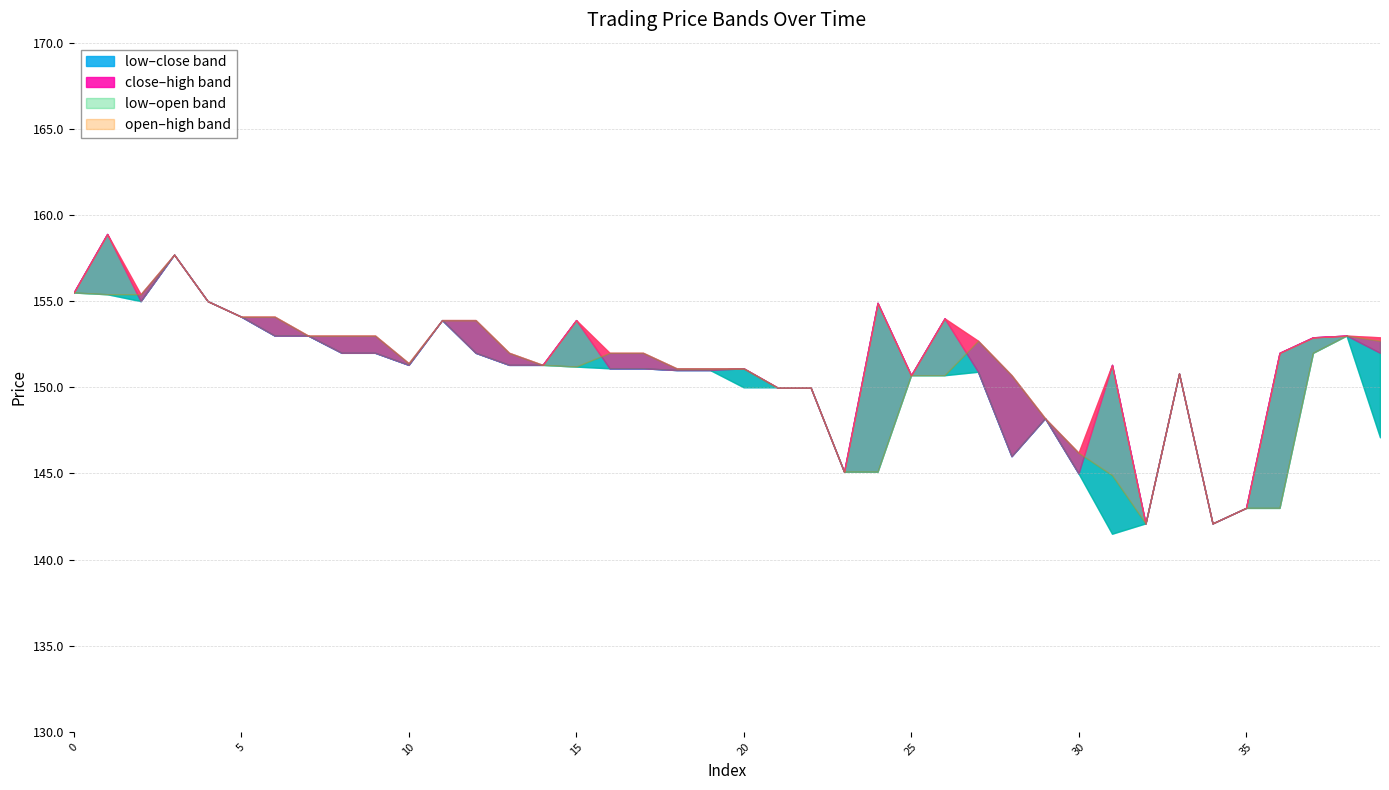

Reading left to right, transcribe all the data shown in this chart.

open: 155.5	155.4	155.4	157.7	155.0	154.1	154.1	153.0	153.0	153.0	151.4	153.9	153.9	152.0	151.3	151.2	152.0	152.0	151.1	151.1	151.1	150.0	150.0	145.1	145.1	150.7	150.7	152.7	150.7	148.2	146.2	144.9	142.1	150.8	142.1	143.0	143.0	152.0	153.0	152.7
close: 155.5	158.9	155.0	157.7	155.0	154.1	153.0	153.0	152.0	152.0	151.3	153.9	152.0	151.3	151.3	153.9	151.1	151.1	151.0	151.0	151.1	150.0	150.0	145.1	154.9	150.7	154.0	150.9	146.0	148.2	145.0	151.3	142.1	150.8	142.1	143.0	152.0	152.9	153.0	152.0
high: 155.5	158.9	155.4	157.7	155.0	154.1	154.1	153.0	153.0	153.0	151.4	153.9	153.9	152.0	151.3	153.9	152.0	152.0	151.1	151.1	151.1	150.0	150.0	145.1	154.9	150.7	154.0	152.7	150.7	148.2	146.2	151.3	142.1	150.8	142.1	143.0	152.0	152.9	153.0	152.9
low: 155.5	155.4	155.0	157.7	155.0	154.1	153.0	153.0	152.0	152.0	151.3	153.9	152.0	151.3	151.3	151.2	151.1	151.1	151.0	151.0	150.0	150.0	150.0	145.1	145.1	150.7	150.7	150.9	146.0	148.2	145.0	141.5	142.1	150.8	142.1	143.0	143.0	152.0	153.0	147.1